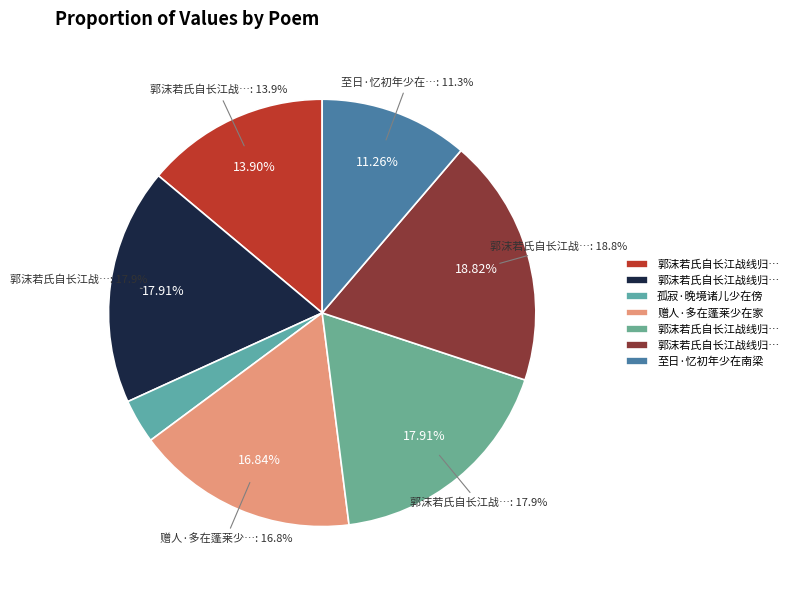

How many segments does this pie chart have?

7